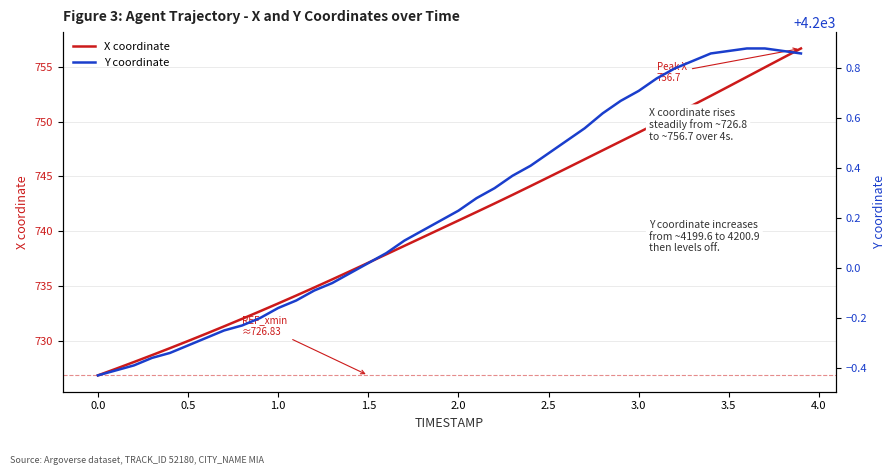

What is the value of the Y coordinate point at the 12th from the left?

4199.9